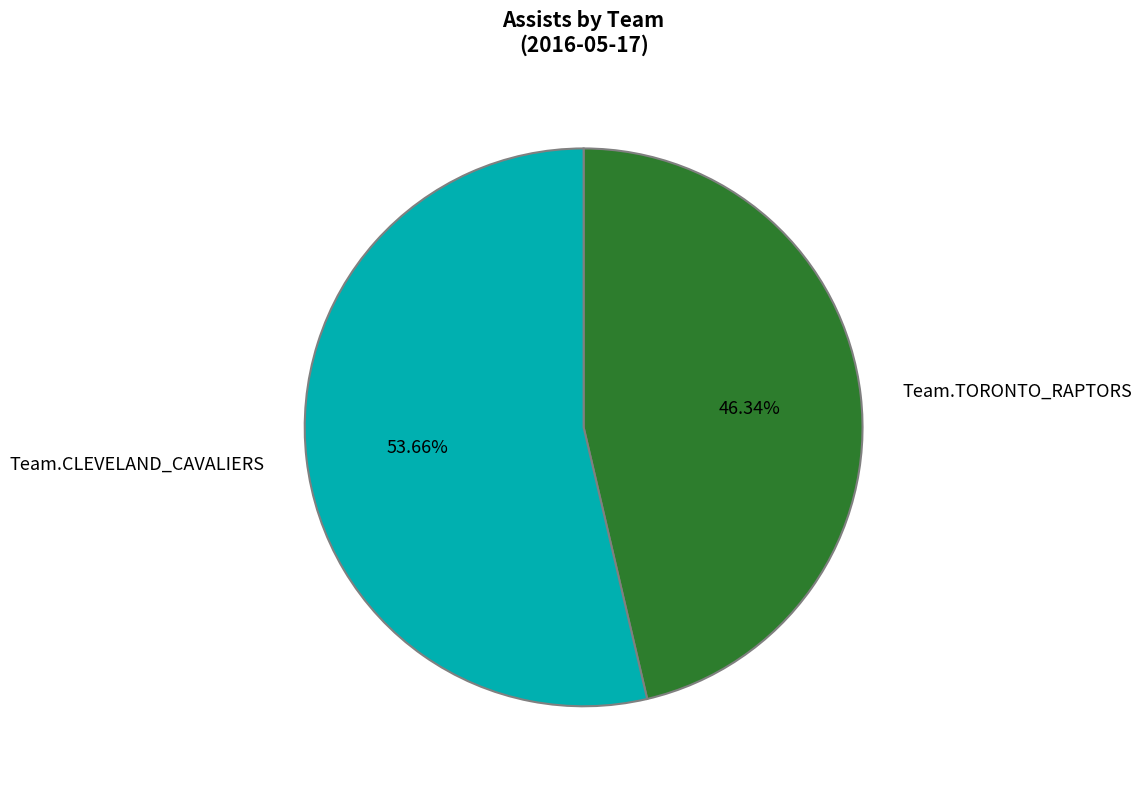

What percentage is the Team.CLEVELAND_CAVALIERS slice, to the nearest percent?

54%